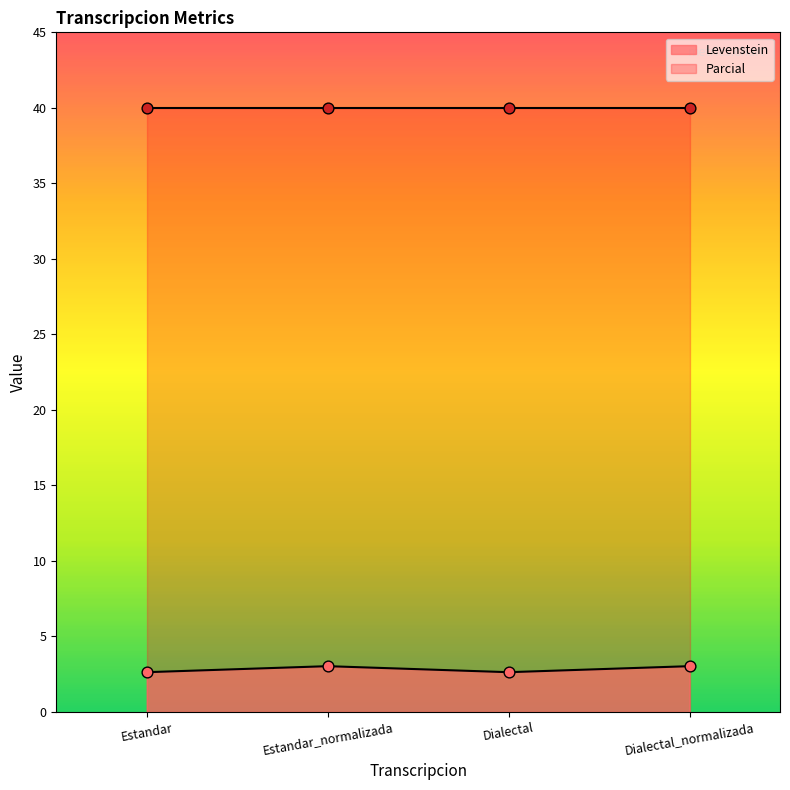

What is the change in value from Estandar to Dialectal_normalizada?

+0.4